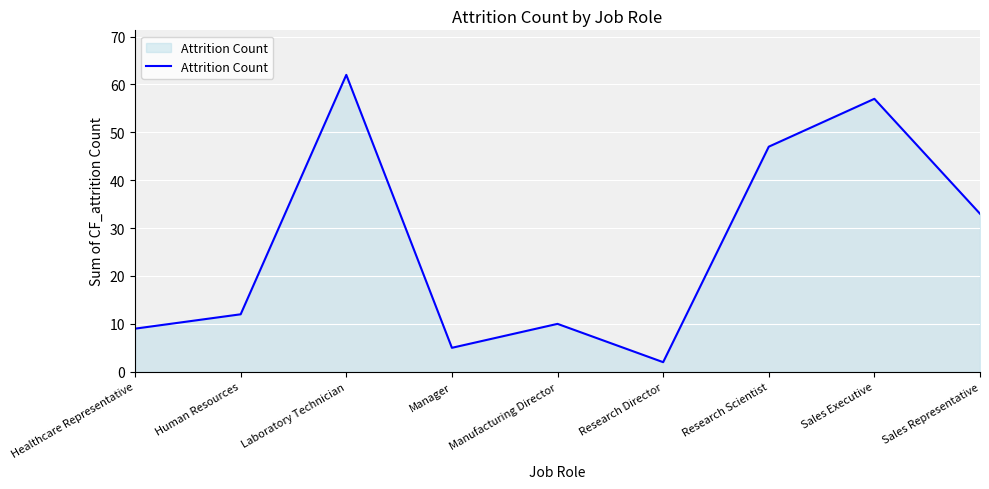

The chart shows a value of 8 at Manager. True or false?

False